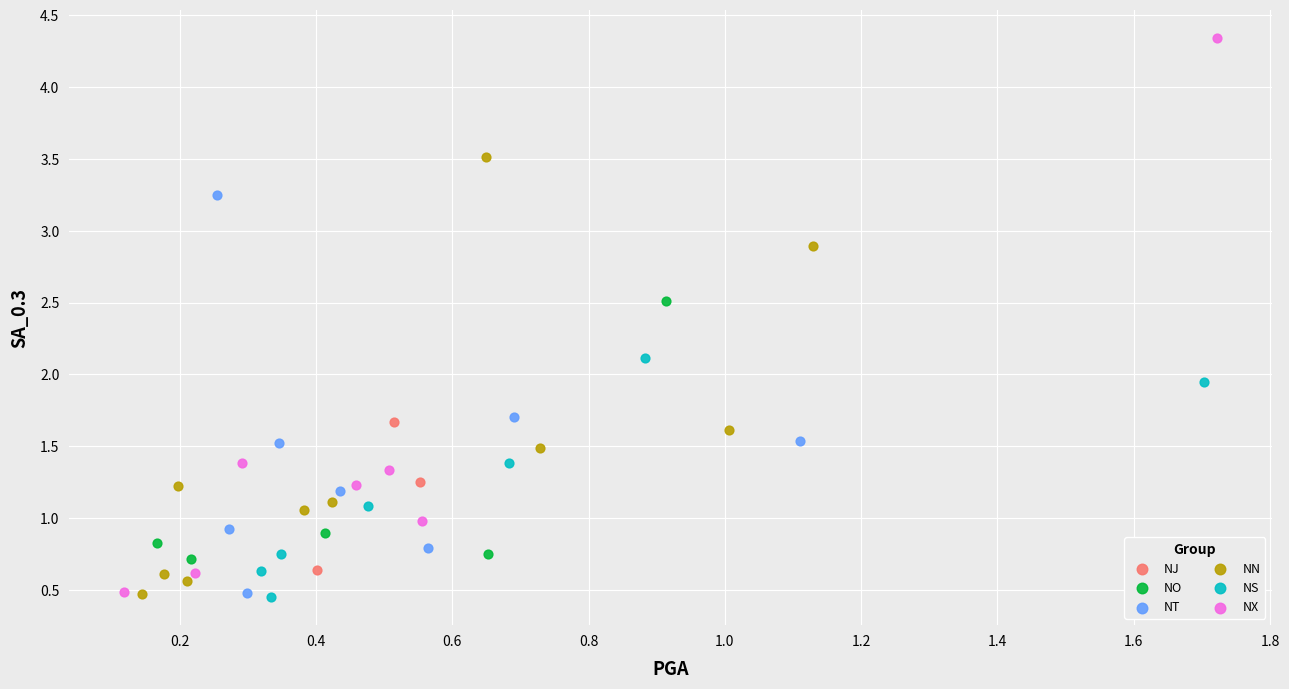

Which series contains the highest Y value?

NX